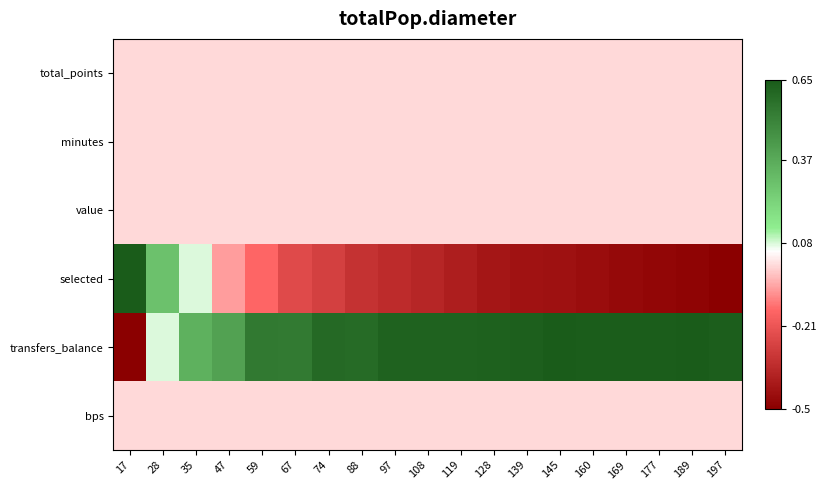

Reading left to right, what are all the values shown in this chart?

total_points: 17=0.0	28=0.0	35=0.0	47=0.0	59=0.0	67=0.0	74=0.0	88=0.0	97=0.0	108=0.0	119=0.0	128=0.0	139=0.0	145=0.0	160=0.0	169=0.0	177=0.0	189=0.0	197=0.0
minutes: 17=0.0	28=0.0	35=0.0	47=0.0	59=0.0	67=0.0	74=0.0	88=0.0	97=0.0	108=0.0	119=0.0	128=0.0	139=0.0	145=0.0	160=0.0	169=0.0	177=0.0	189=0.0	197=0.0
value: 17=0.0	28=0.0	35=0.0	47=0.0	59=0.0	67=0.0	74=0.0	88=0.0	97=0.0	108=0.0	119=0.0	128=0.0	139=0.0	145=0.0	160=0.0	169=0.0	177=0.0	189=0.0	197=0.0
selected: 17=0.6	28=0.3	35=0.1	47=-0.1	59=-0.2	67=-0.2	74=-0.3	88=-0.3	97=-0.3	108=-0.4	119=-0.4	128=-0.4	139=-0.4	145=-0.4	160=-0.5	169=-0.5	177=-0.5	189=-0.5	197=-0.5
transfers_balance: 17=-0.5	28=0.1	35=0.3	47=0.4	59=0.5	67=0.5	74=0.6	88=0.6	97=0.6	108=0.6	119=0.6	128=0.6	139=0.6	145=0.6	160=0.6	169=0.6	177=0.6	189=0.6	197=0.6
bps: 17=0.0	28=0.0	35=0.0	47=0.0	59=0.0	67=0.0	74=0.0	88=0.0	97=0.0	108=0.0	119=0.0	128=0.0	139=0.0	145=0.0	160=0.0	169=0.0	177=0.0	189=0.0	197=0.0